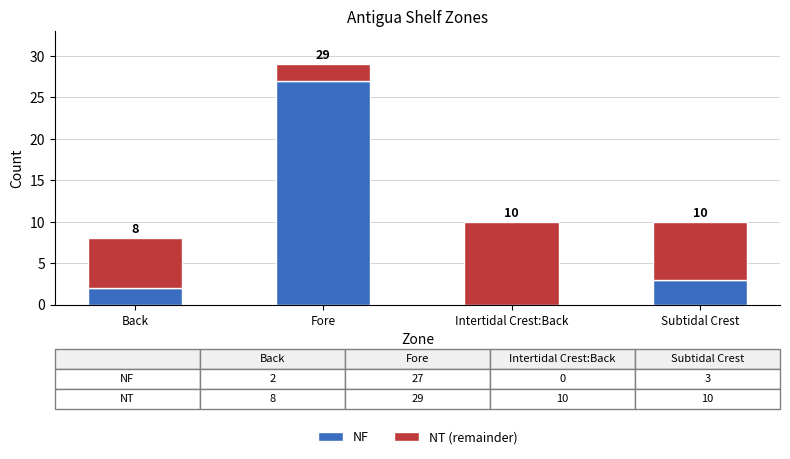

What is the highest value of the NF series?

27